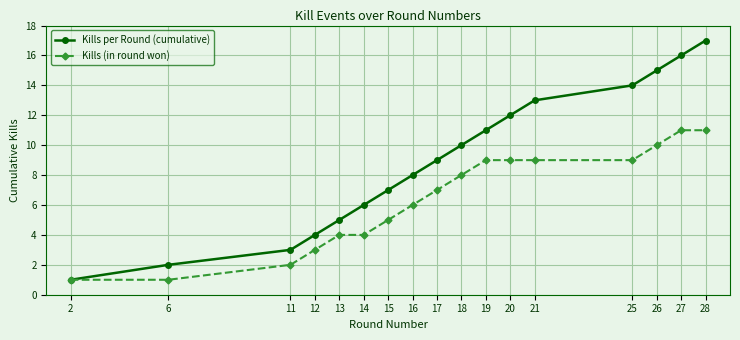

Count the number of data series in this chart.

2